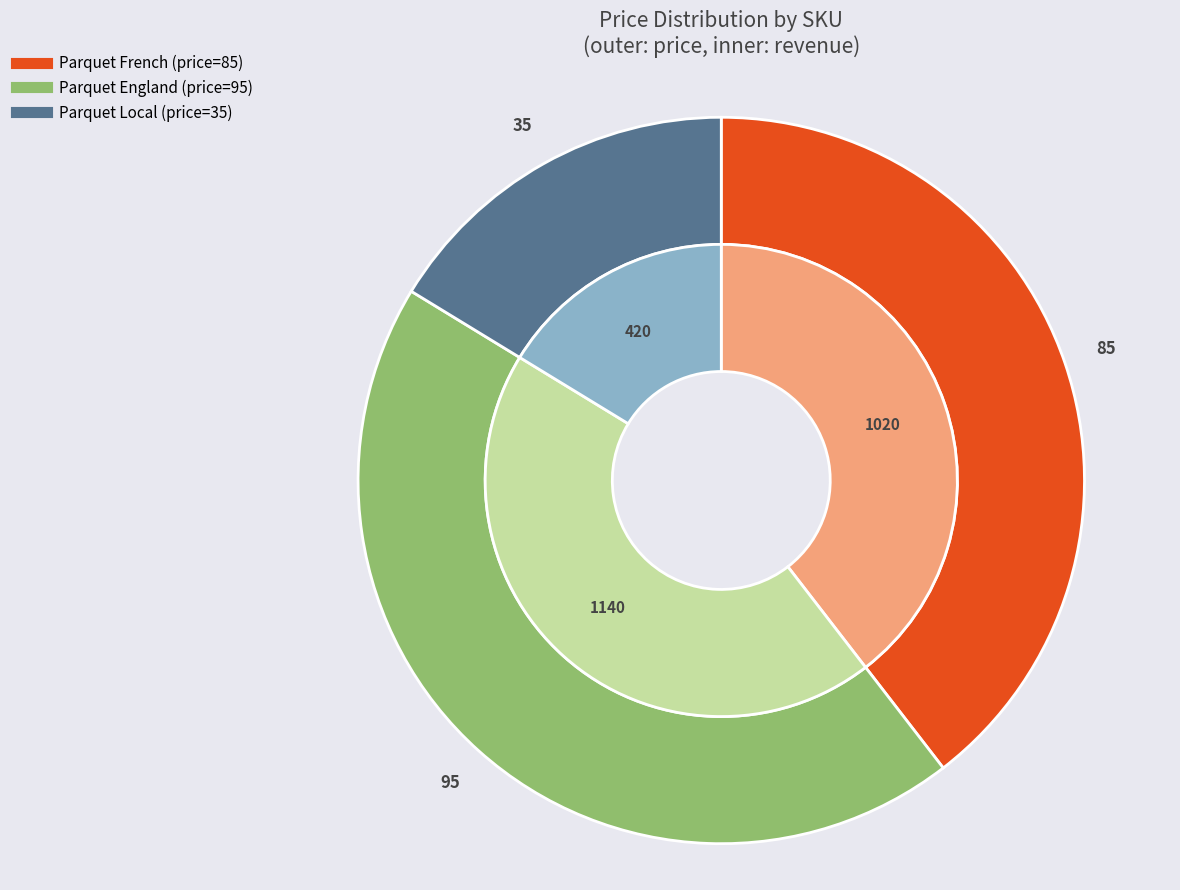

What portion of the pie excludes 2?

83.7%